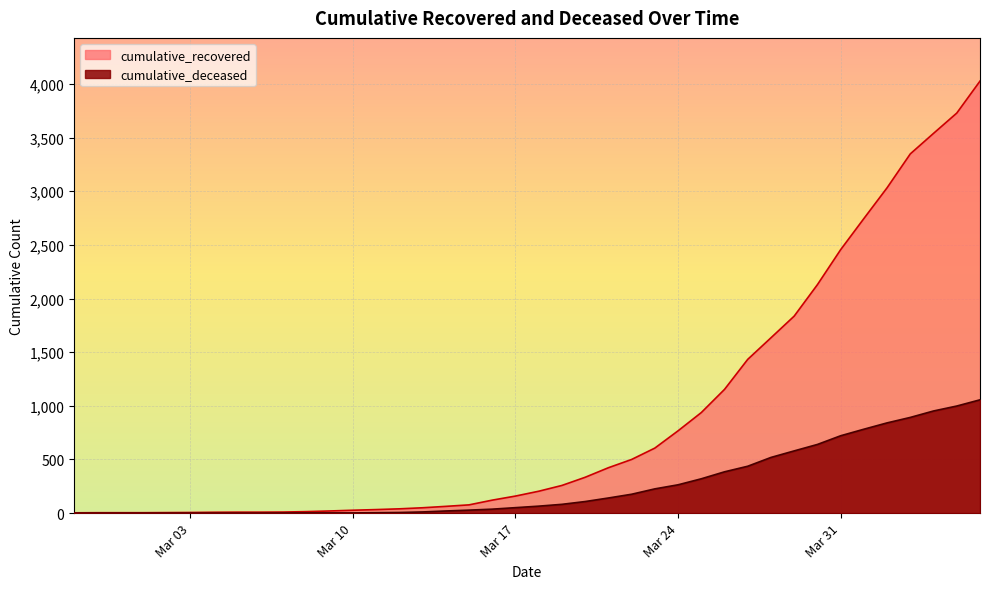

The cumulative_recovered series shows 5 at 2020-03-02. True or false?

True